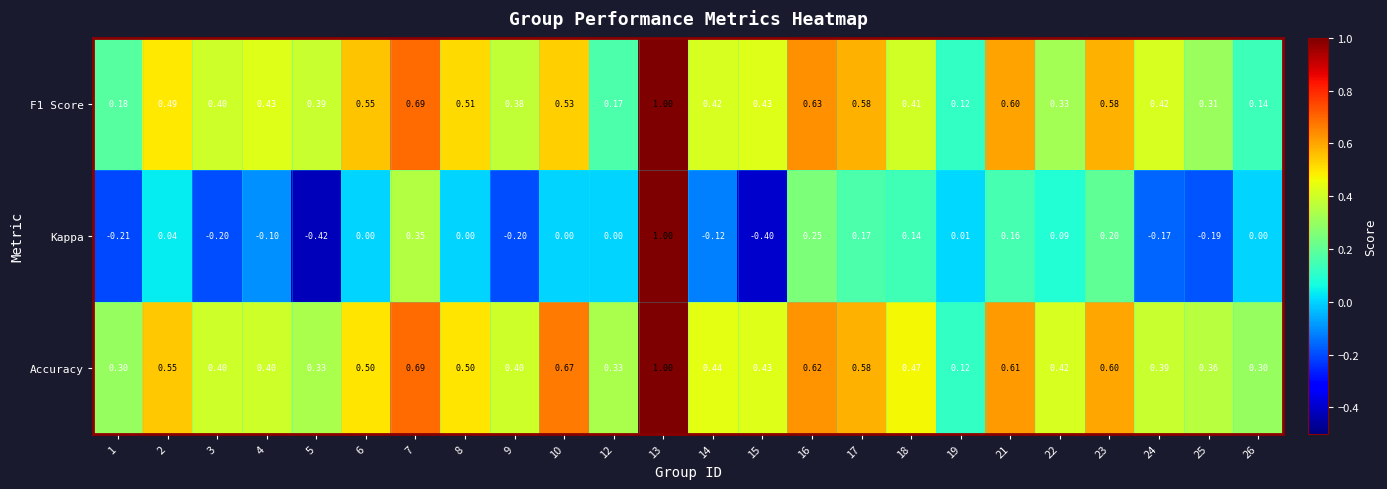

Is the value of Kappa at 4 greater than the value of F1 Score at 7?

No